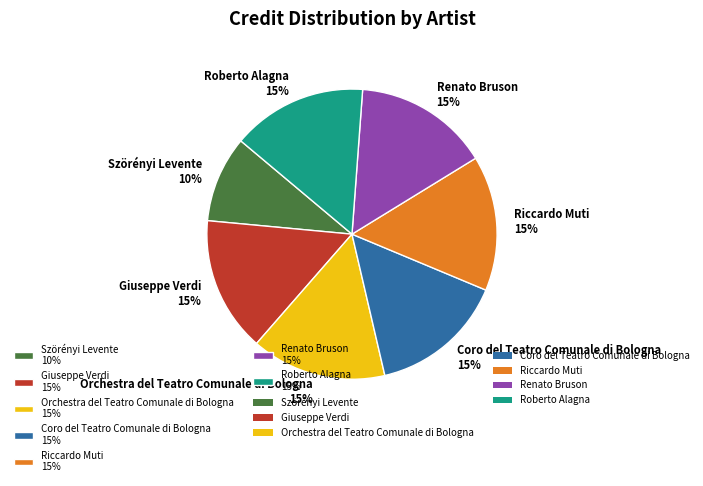

Which slice is the smallest?

Szörényi Levente